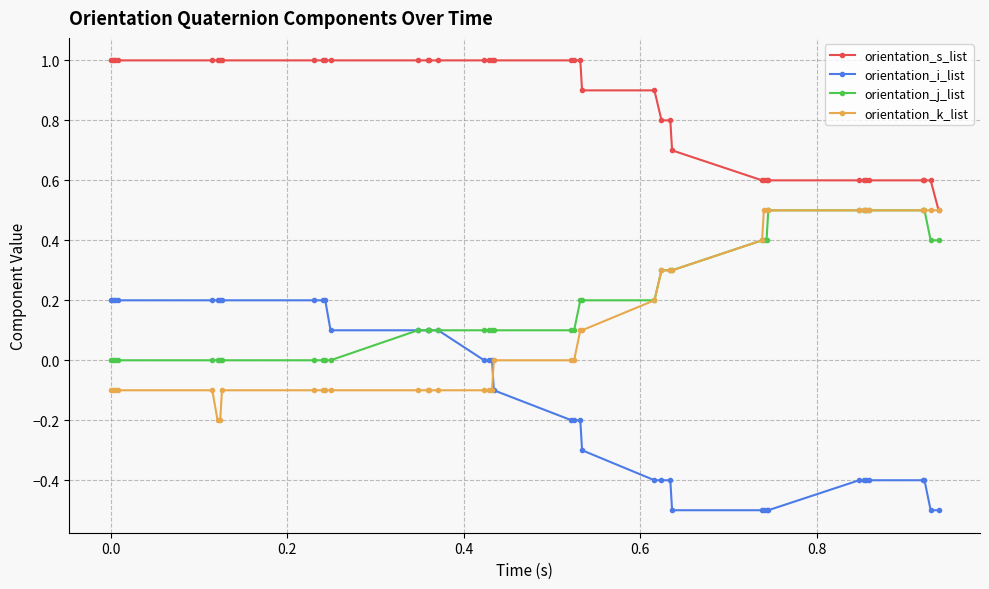

What is the maximum value shown in the chart?

1.0